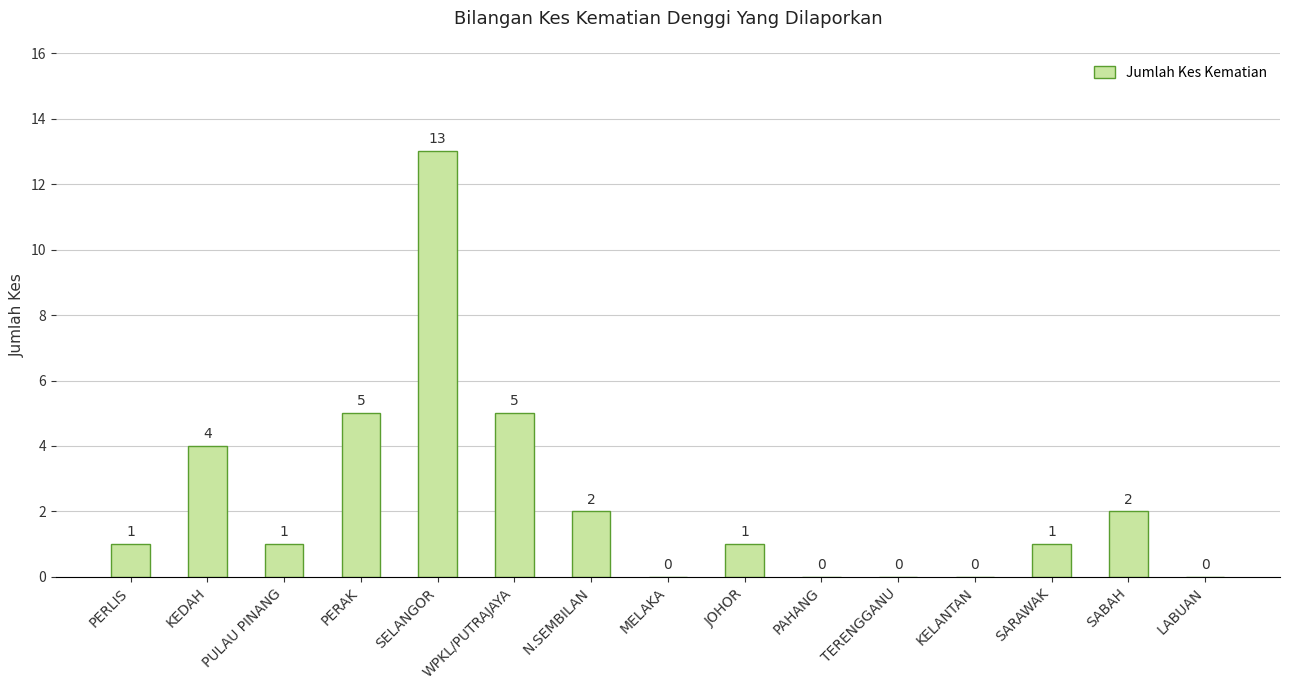

Reading left to right, list all the values displayed in this chart.

1	4	1	5	13	5	2	0	1	0	0	0	1	2	0